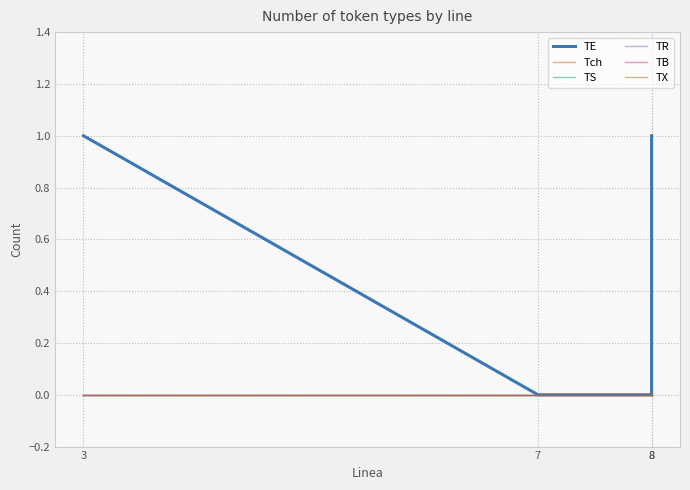

At 3, list the series in order from smallest to largest.

Tch, TS, TR, TB, TX, TE